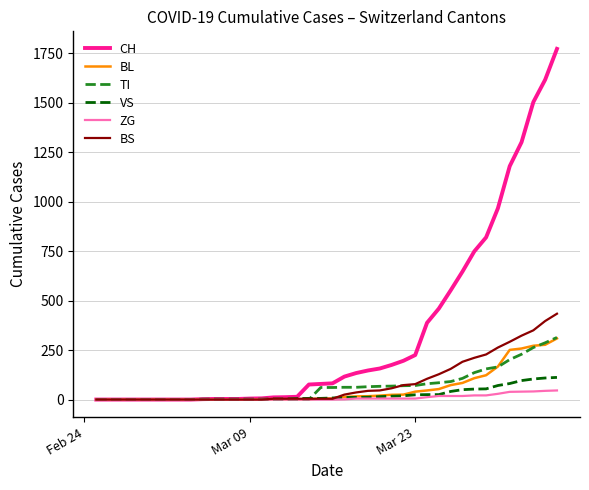

Which series has the largest total across all categories?

CH